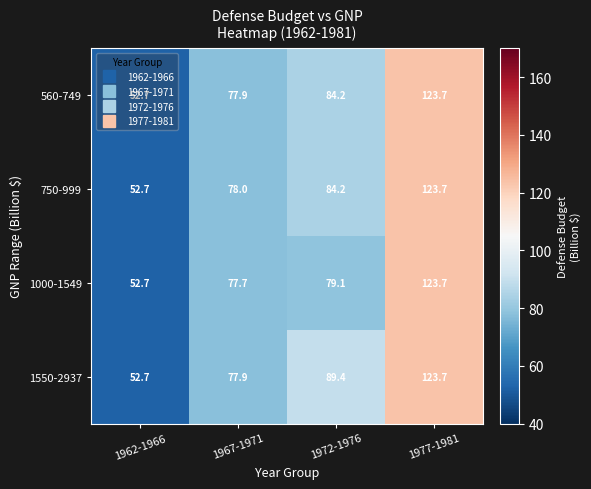

Rank the categories by 560-749 value from lowest to highest.

1962-1966, 1967-1971, 1972-1976, 1977-1981